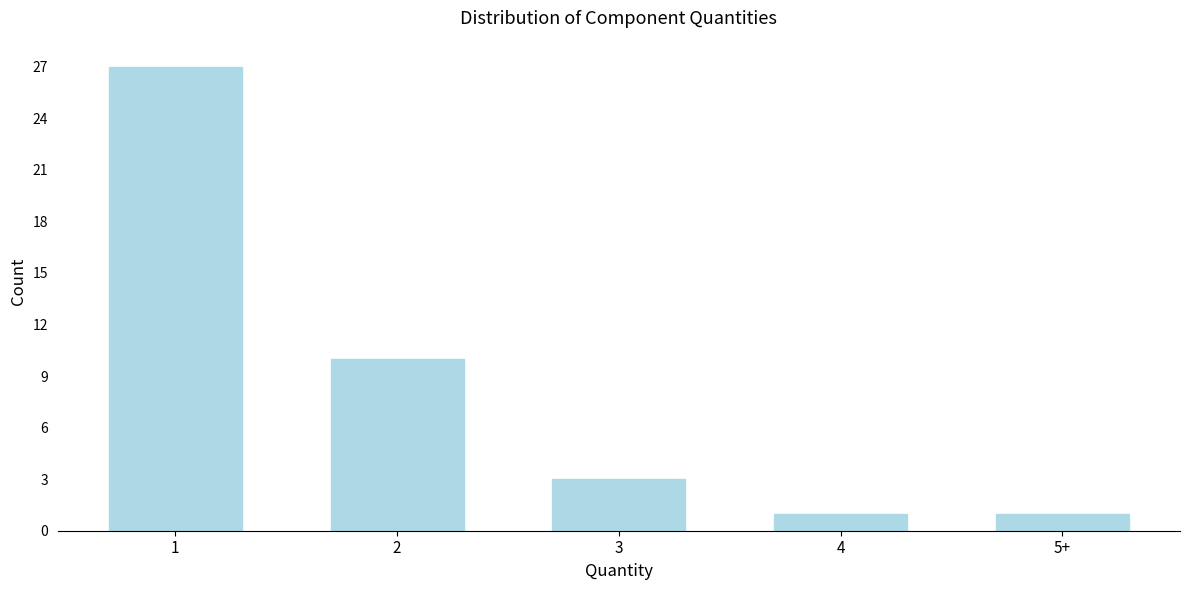

Reading right to left, what are all the values shown in this chart?

1	1	3	10	27